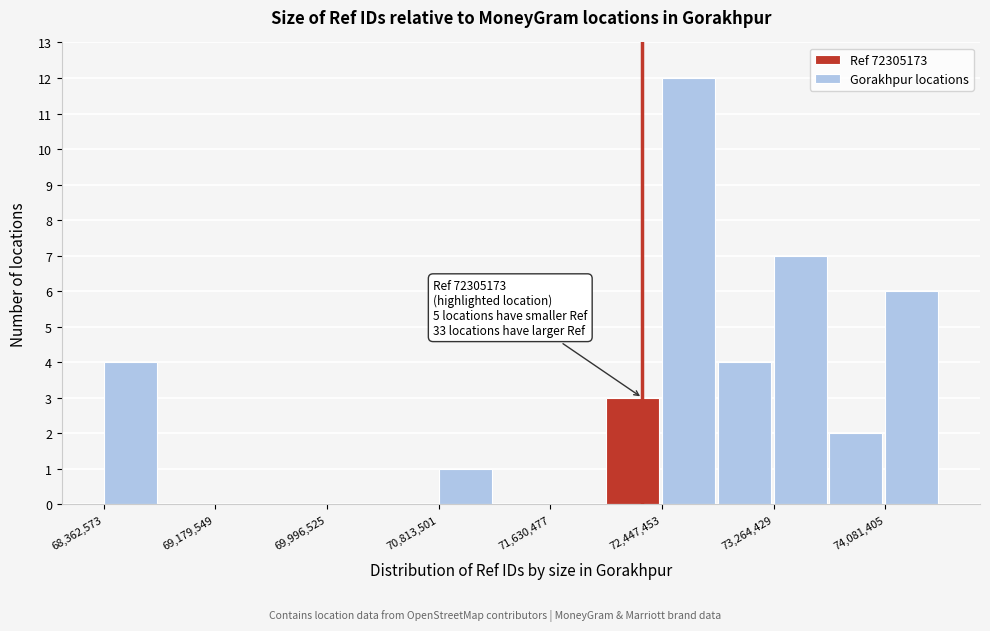

Which range on the x-axis has the tallest bar?

72400000 to 72900000